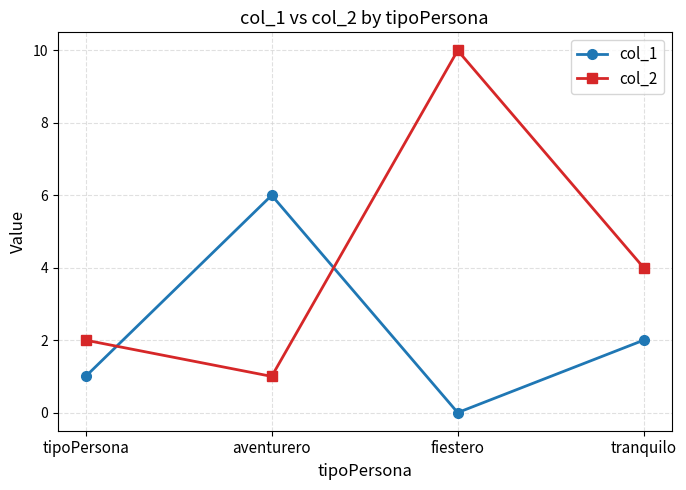

What is the spread (max minus min) of values at tipoPersona?

1